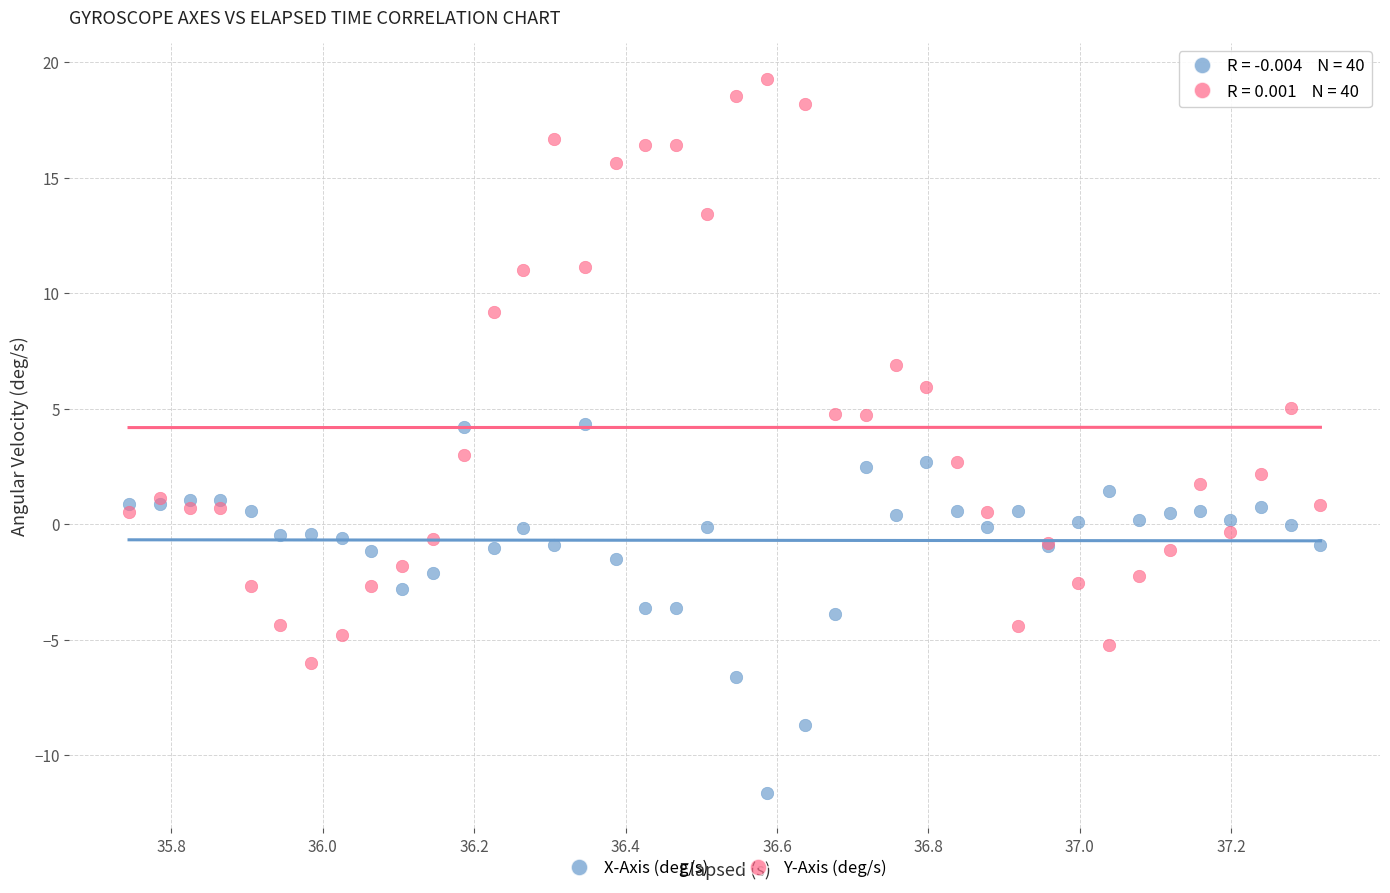

Which series reaches the maximum Y coordinate?

Y-Axis (deg/s)